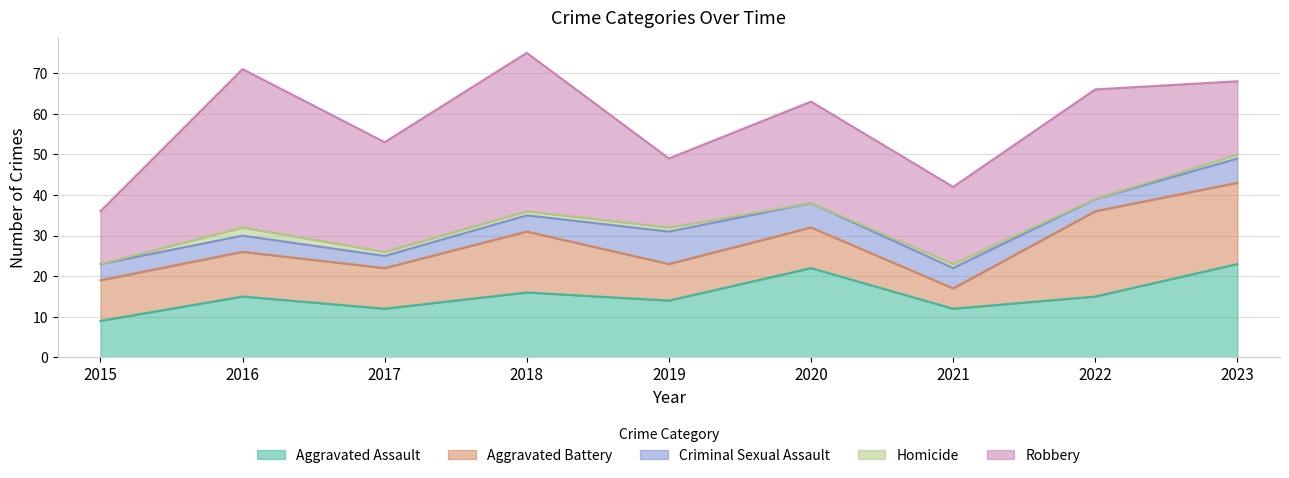

Where is Aggravated Assault nearest to the value 16?

2018